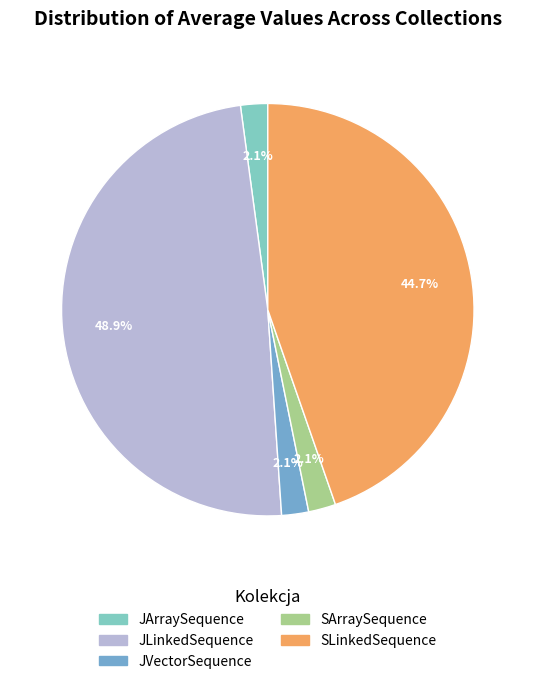

To the nearest percent, what portion does JArraySequence represent?

2%